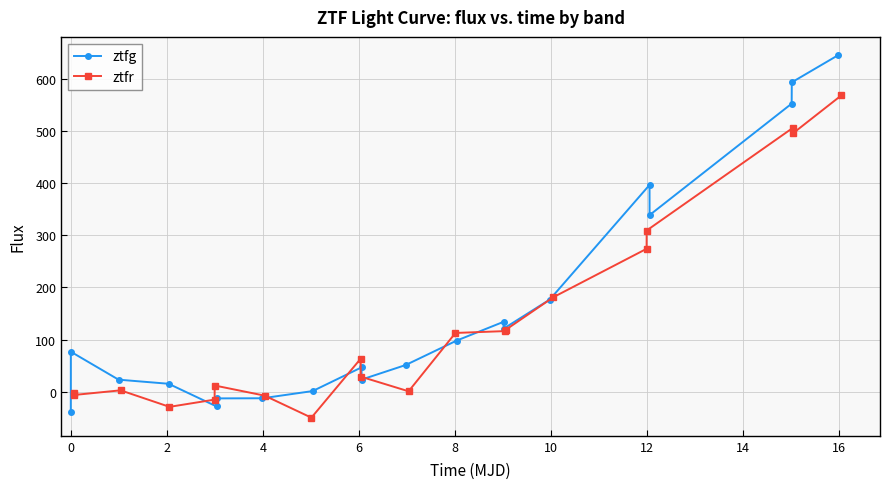

How many interior local peaks does the ztfr series have?

4